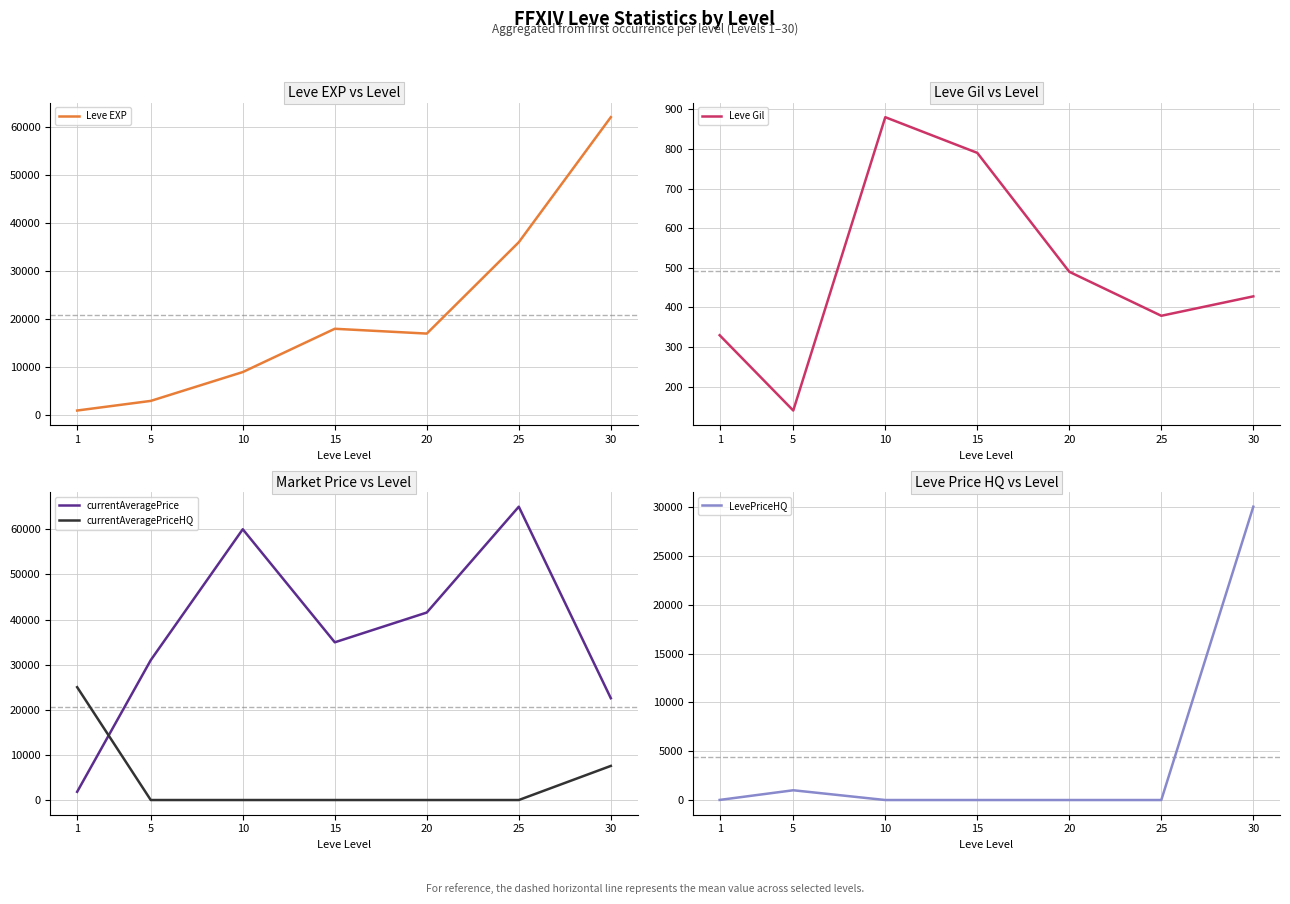

Reading left to right, what are all the values shown in this chart?

Leve EXP: 1=1000	5=3000	10=9000	15=18000	20=17000	25=36000	30=62000
Leve Gil: 1=330	5=140	10=880	15=790	20=490	25=379	30=428
currentAveragePrice: 1=1820	5=31000	10=60000	15=34949	20=41548	25=65000	30=22563
currentAveragePriceHQ: 1=25005	5=0	10=0	15=0	20=0	25=0	30=7559
LevePriceHQ: 1=10	5=1000	10=0	15=0	20=0	25=0	30=30065